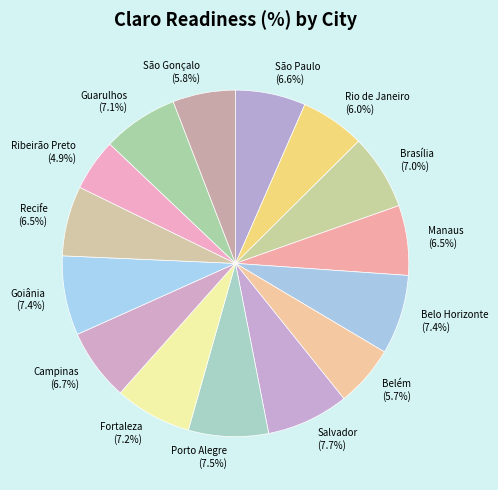

What is the smallest slice in the pie chart?

Ribeirão Preto